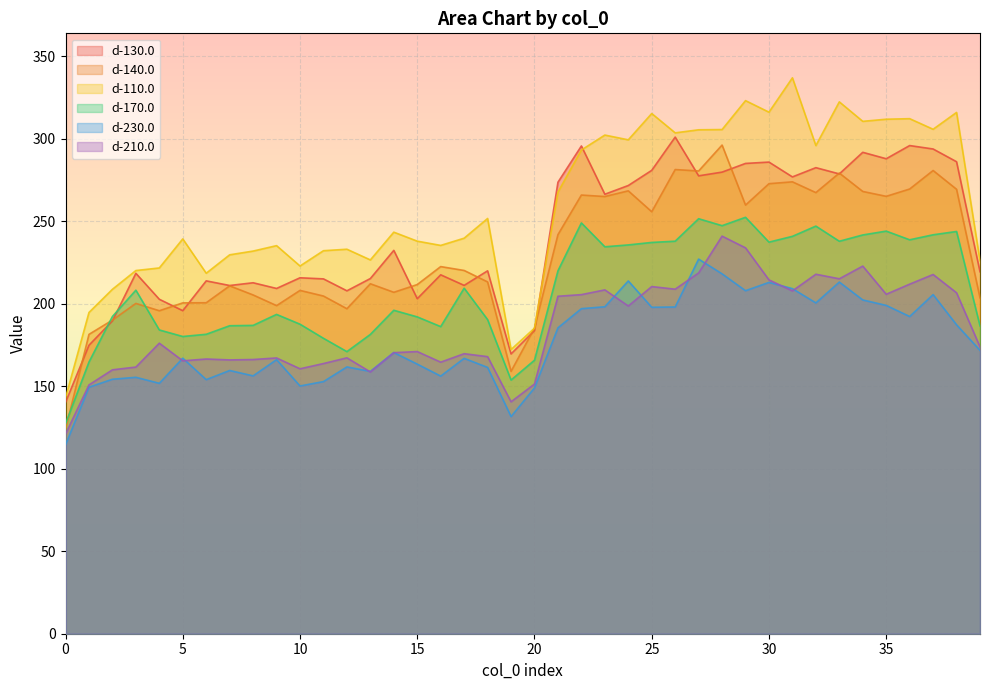

Which has a higher value, 27 or 22?

22